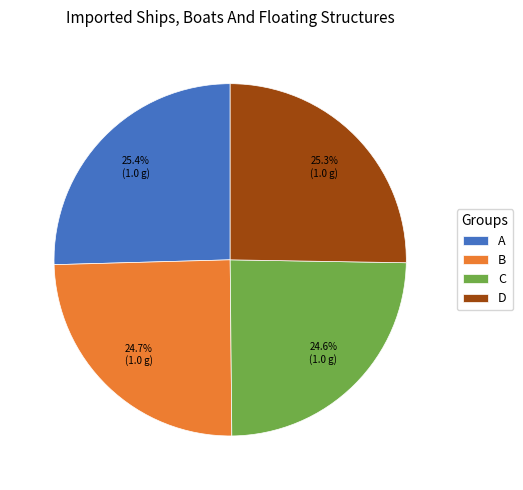

How many slices are in this pie chart?

4